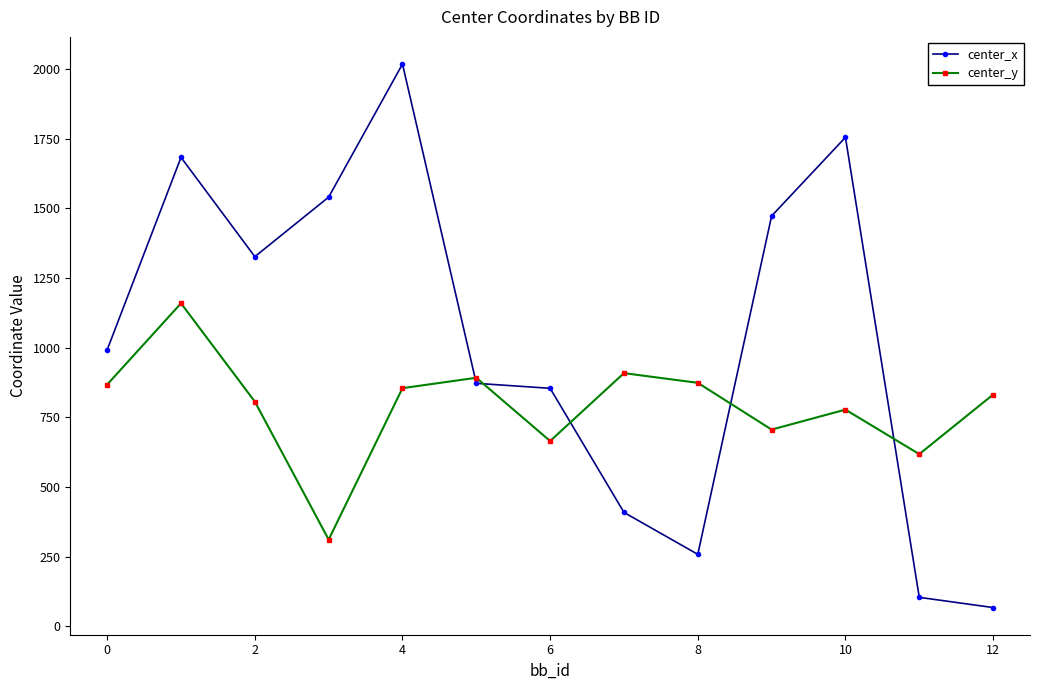

How many intersections are there between center_y and center_x?

5